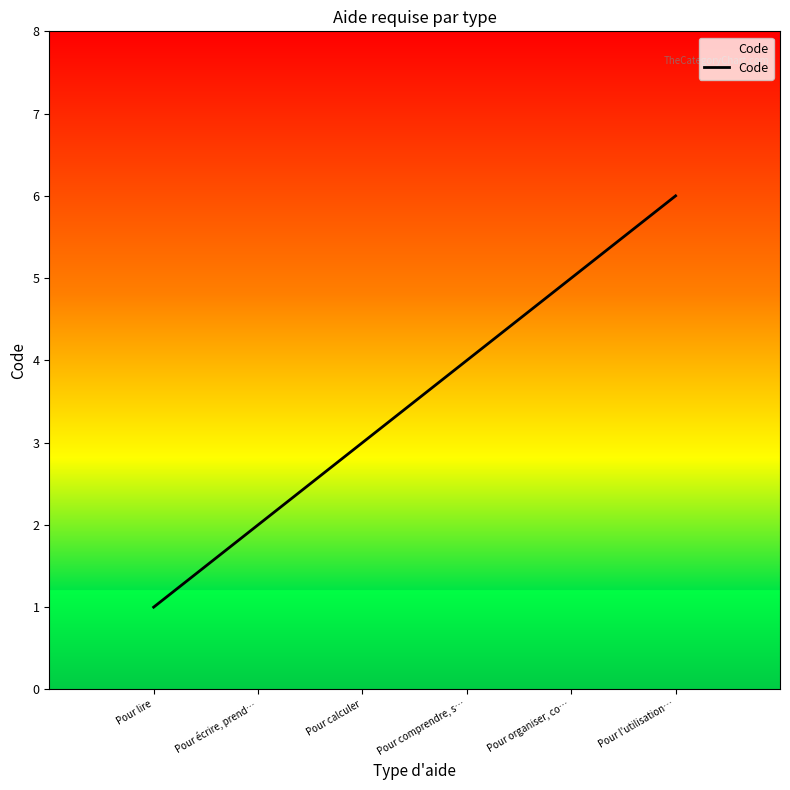

What is the difference between the maximum and minimum values?

5.0